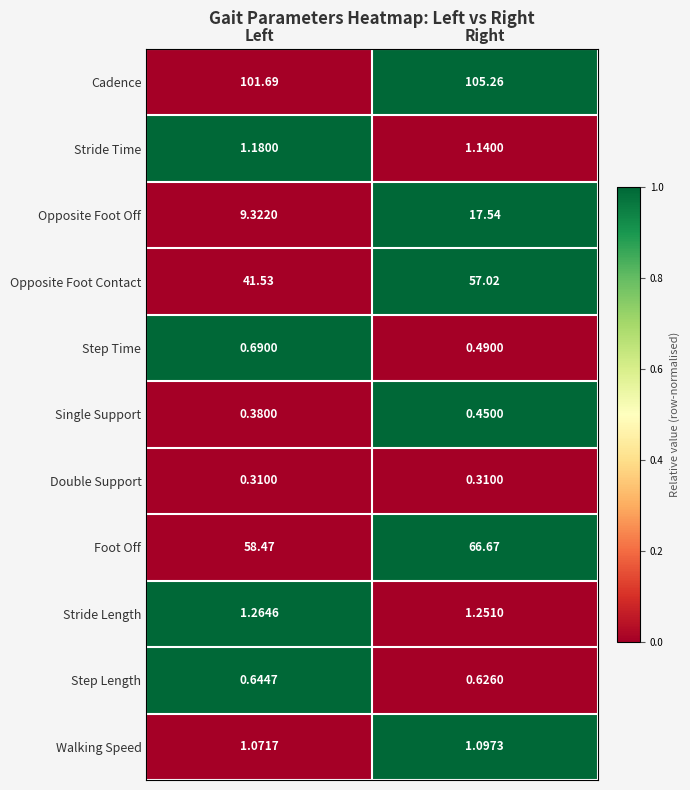

Which series has the widest spread of values?

Opposite Foot Contact